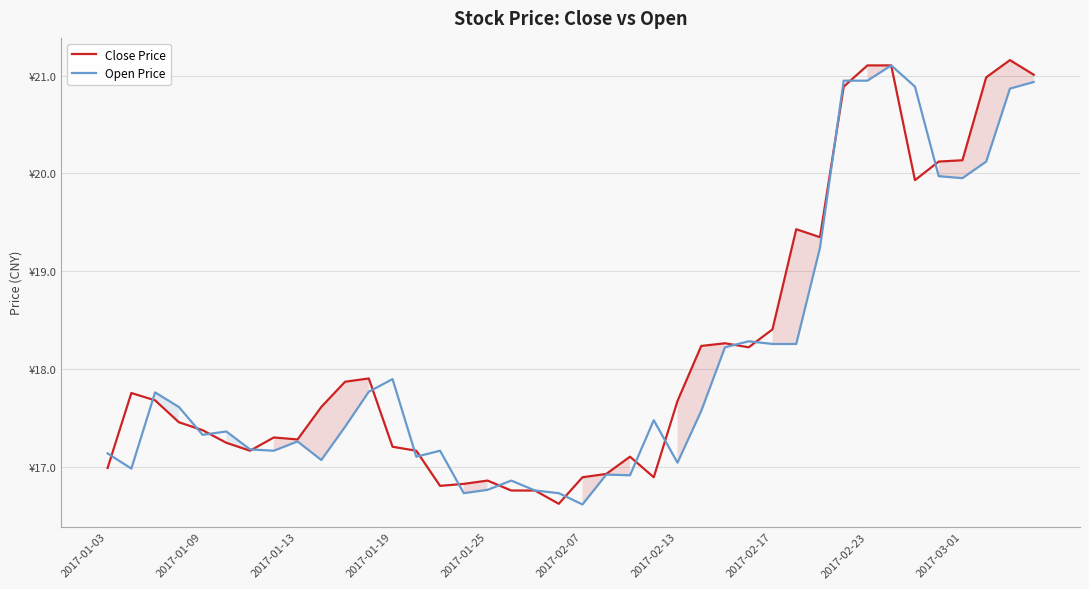

What is the average value of the Close Price series?

18.2